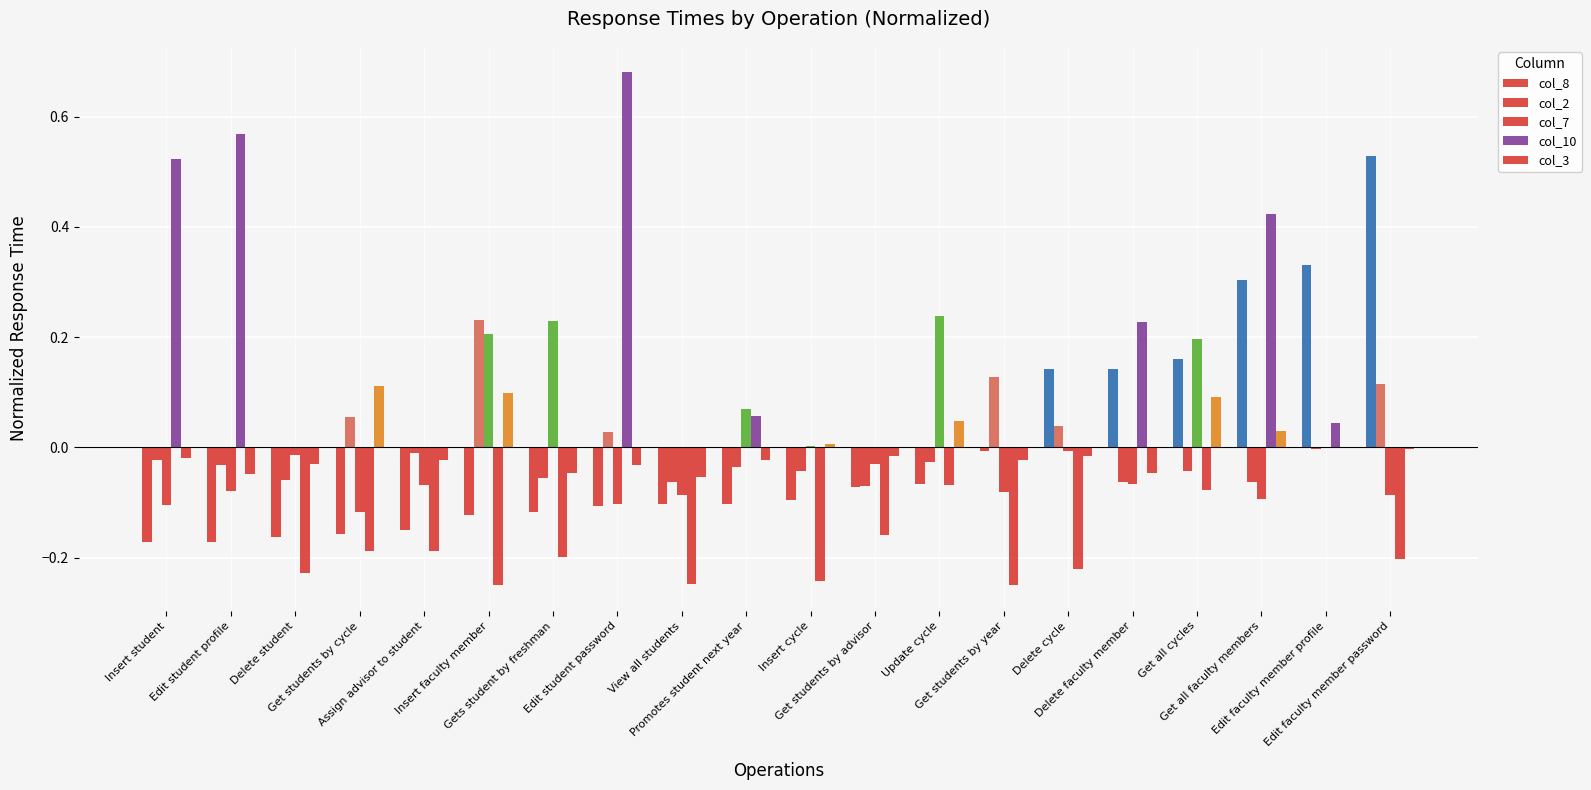

What is the label of the 16th bar from the right?

Assign advisor to student